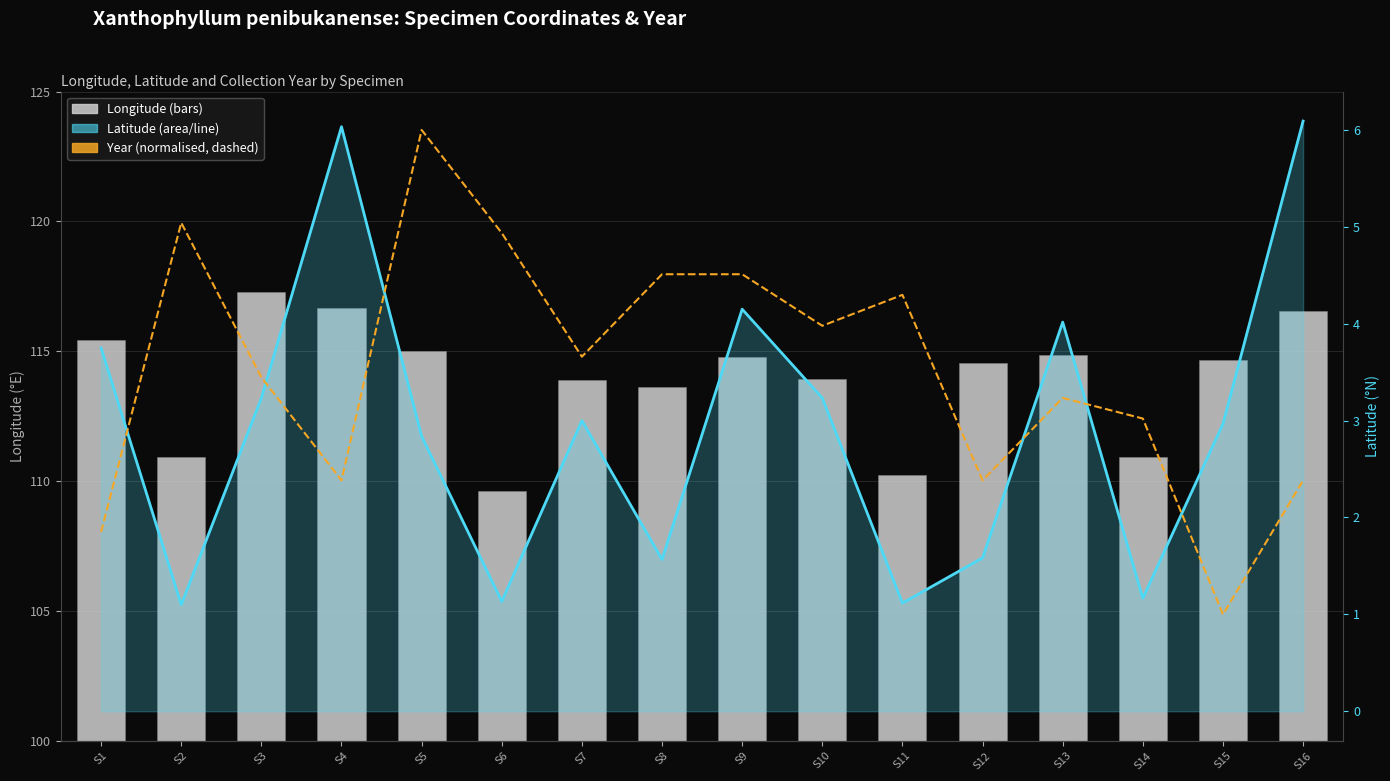

What is the value of the year (normalized) bar at the 5th from the left?

6.0